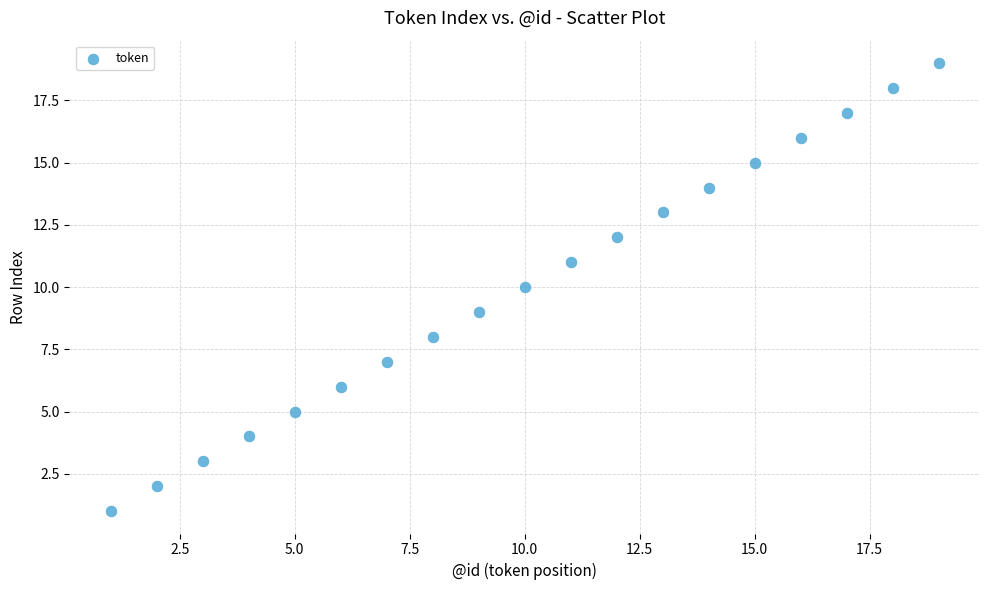

What is the range of Y values (max minus min)?

18